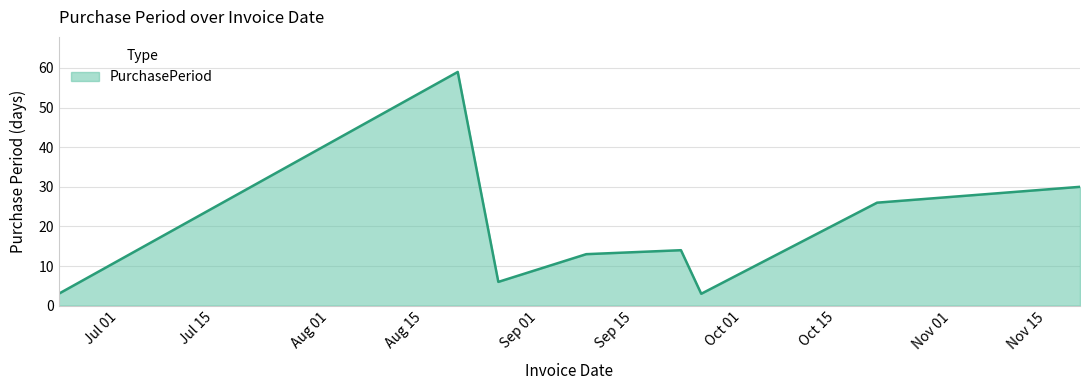

What is the sum of all values?

154